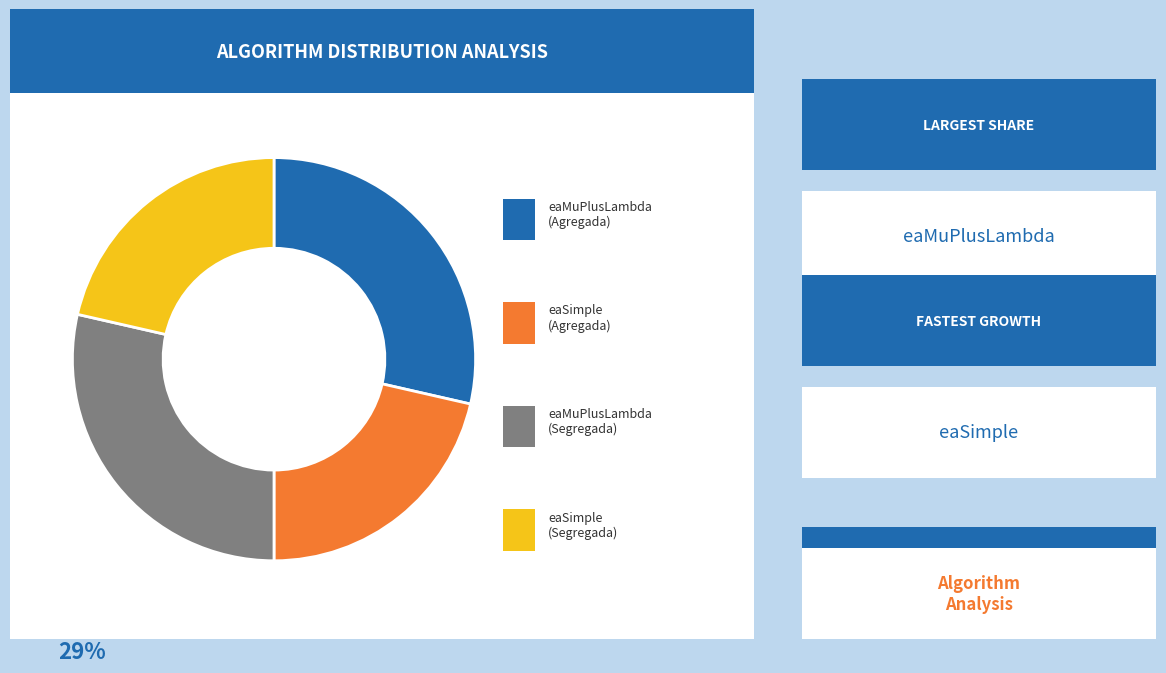

Does any single category account for the majority?

No